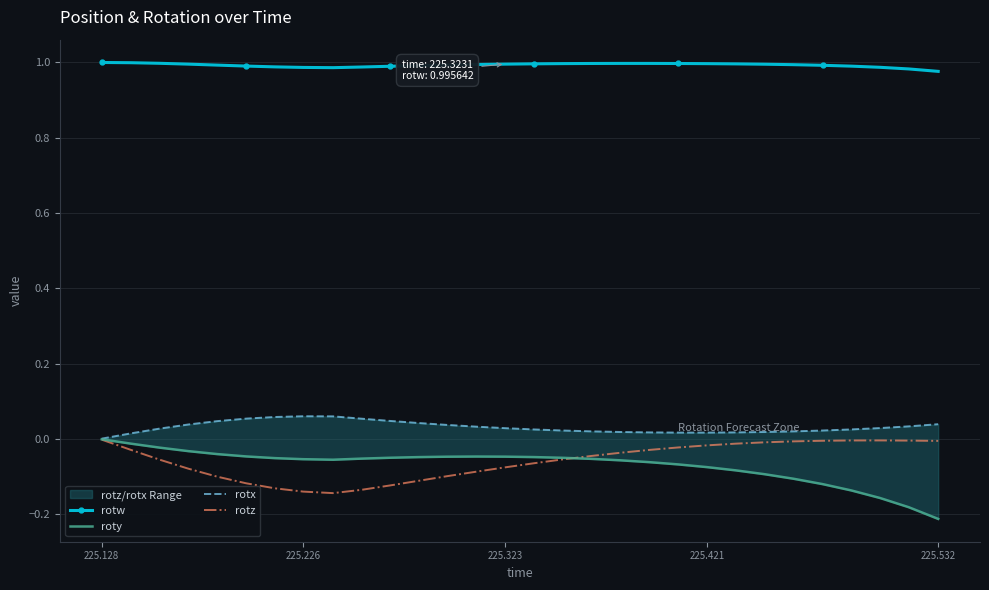

True or false: rotz and rotw intersect in this chart.

False